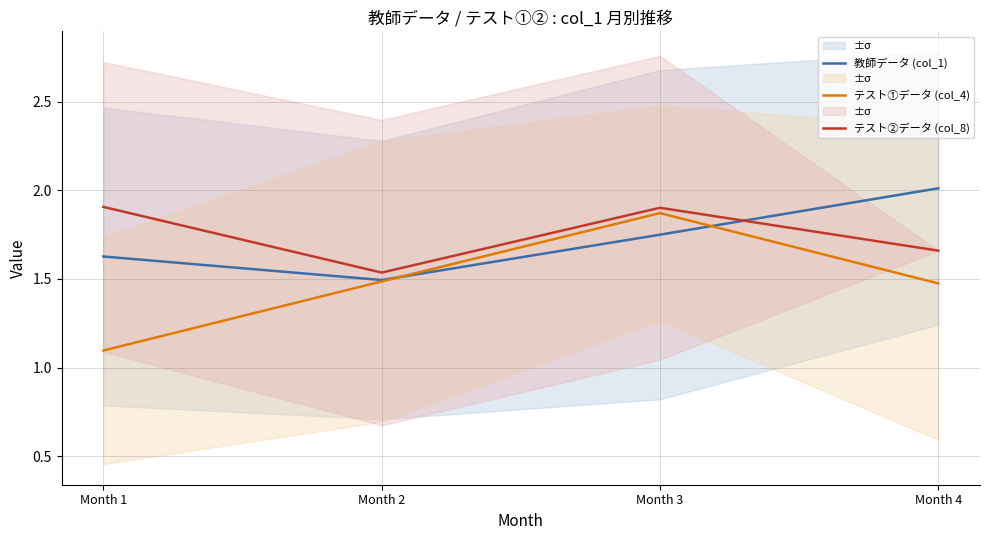

Between Month 1 and Month 4, which series saw the biggest shift?

教師データ (col_1)